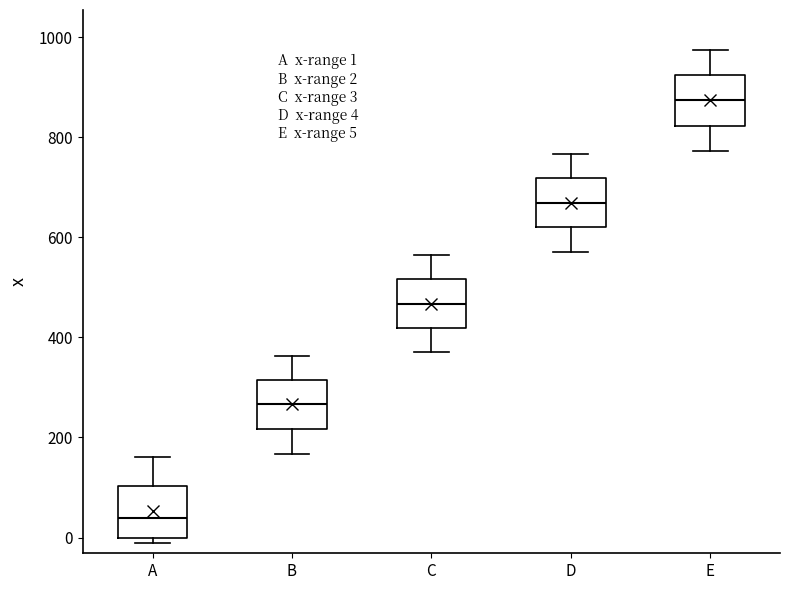

Which box has the highest median line?

E